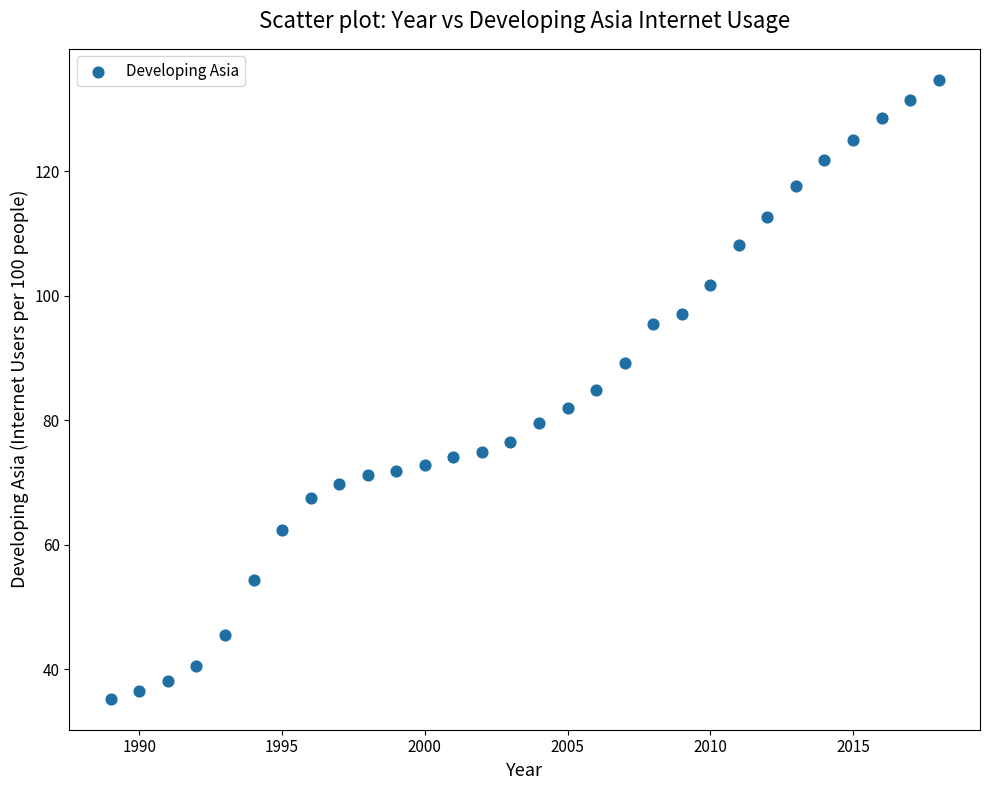

What is the range of Y values (max minus min)?

99.5